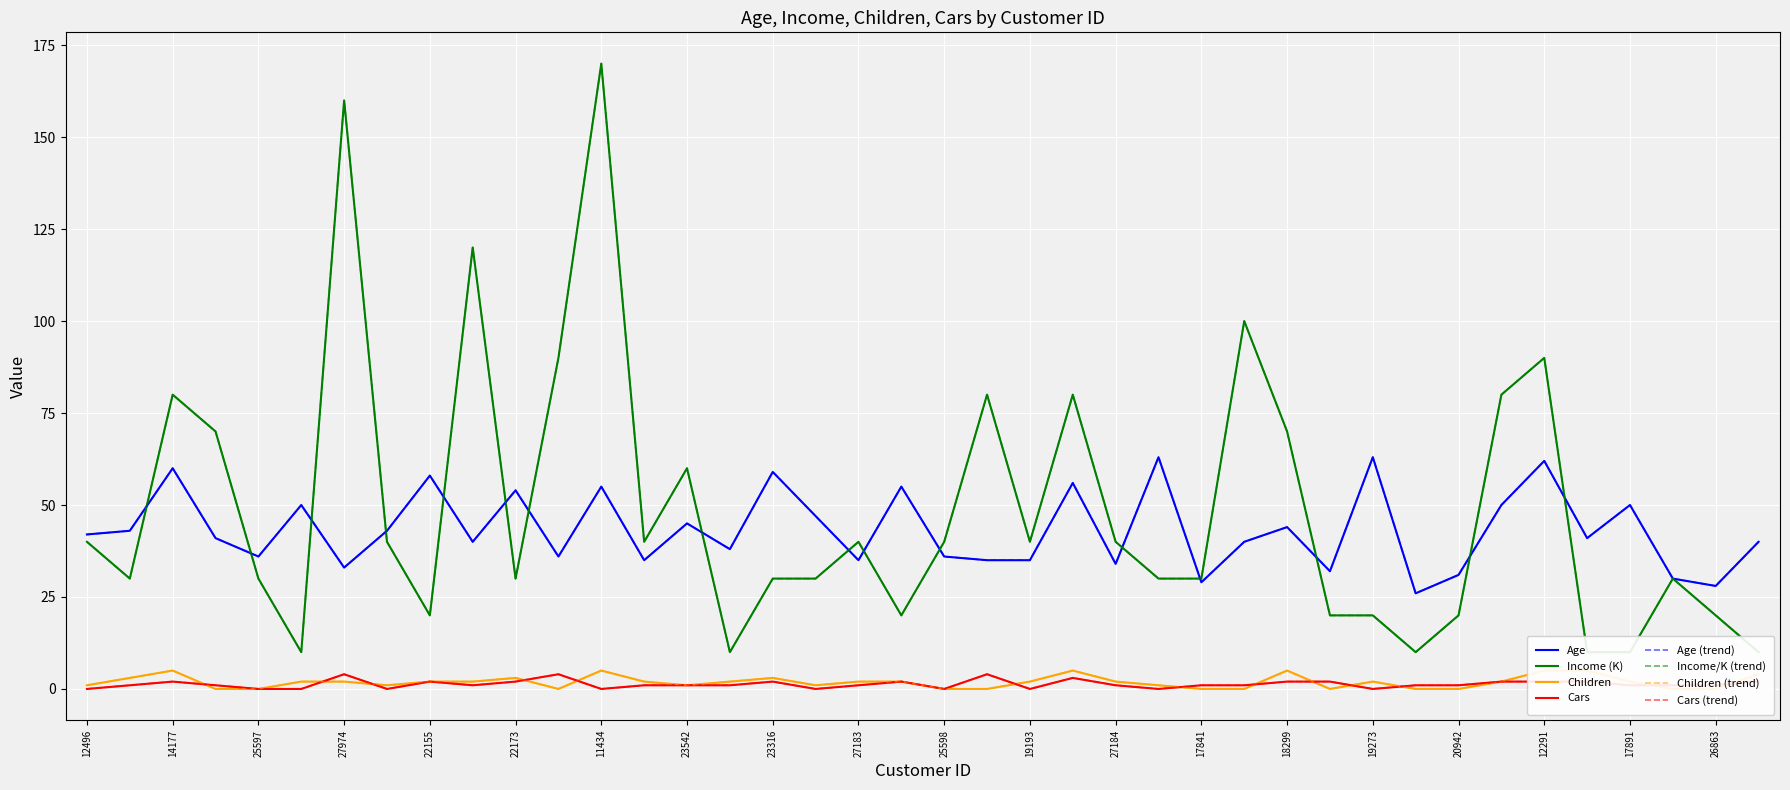

At which label is Cars closest to 2?

14177